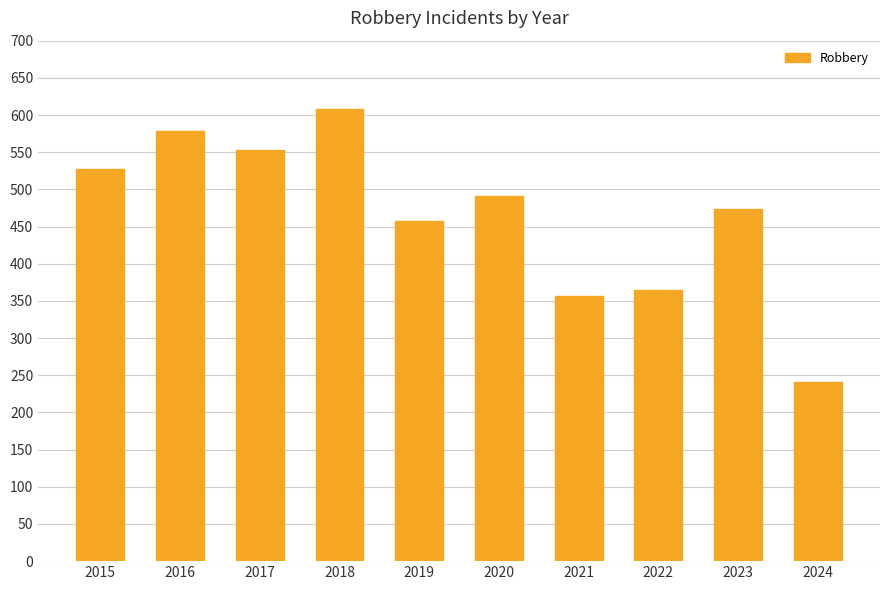

Reading left to right, transcribe all the data shown in this chart.

2015=527	2016=579	2017=553	2018=608	2019=458	2020=491	2021=357	2022=364	2023=473	2024=241